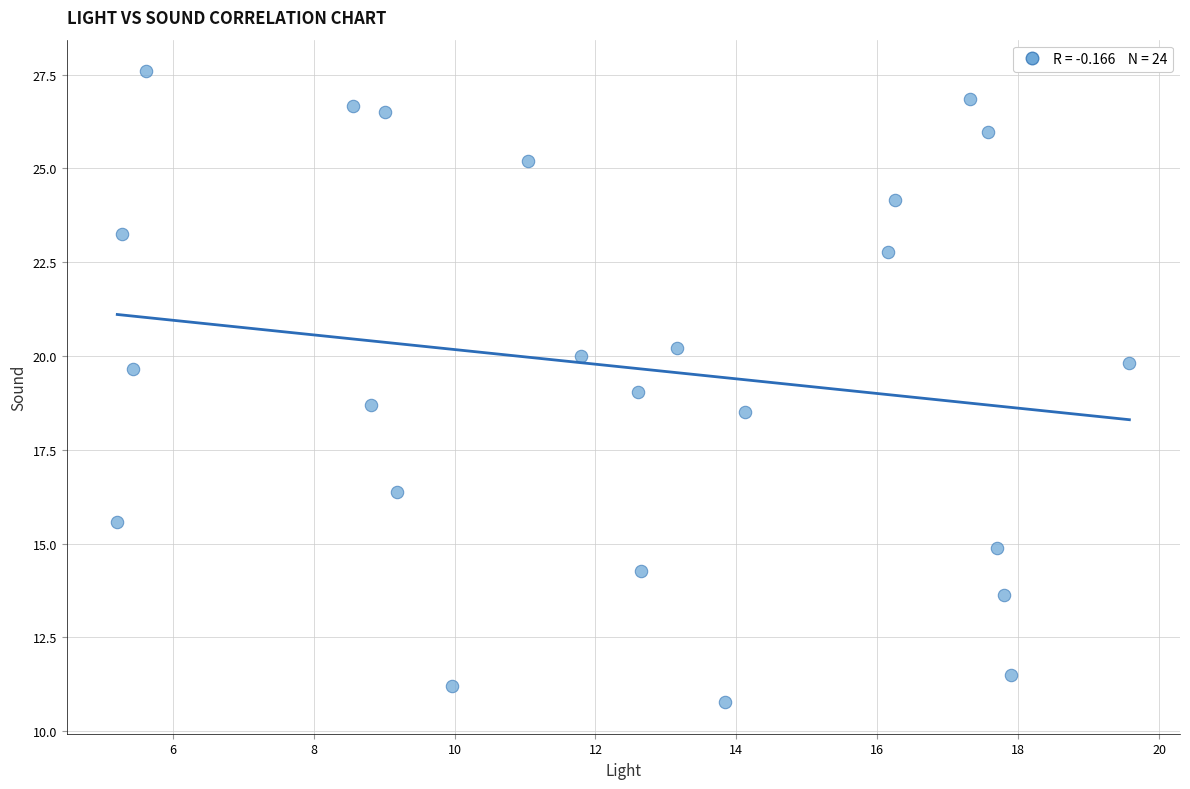

What is the range of Y values (max minus min)?

16.8